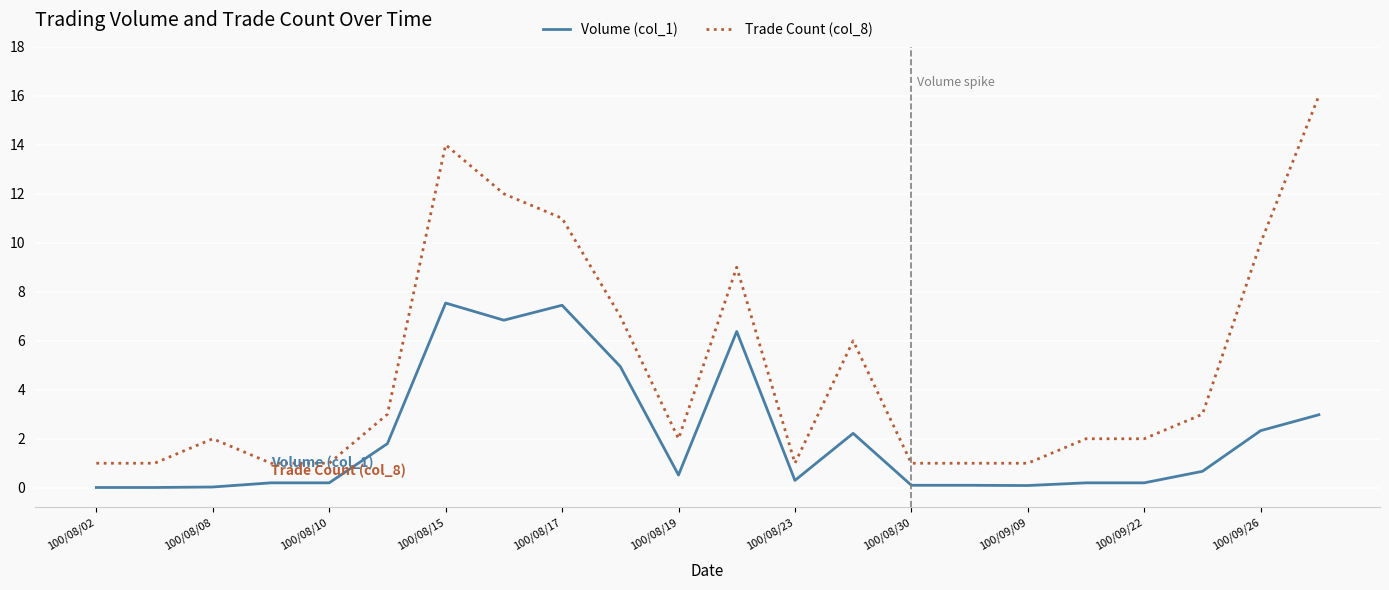

What is the minimum value for Trade Count (col_8)?

1.0